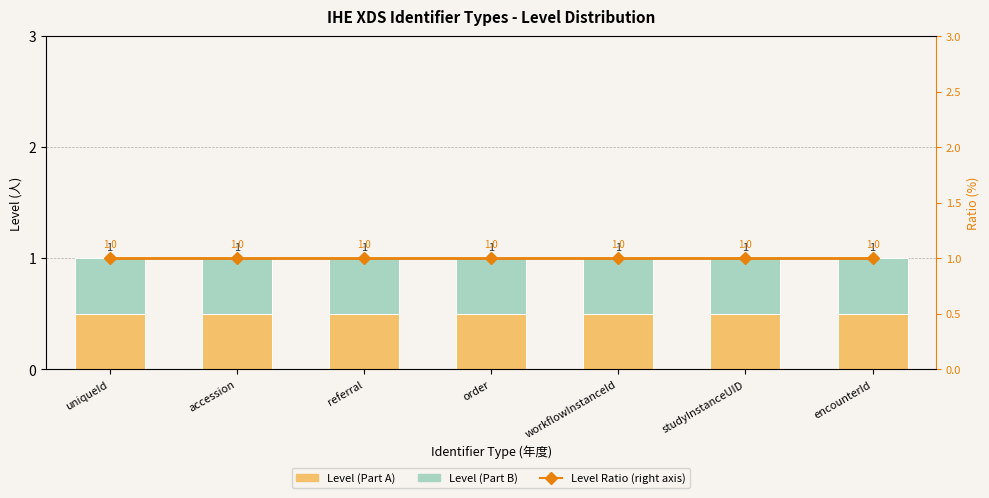

Reading right to left, transcribe all the data shown in this chart.

Level (Part A): encounterId=0.5	studyInstanceUID=0.5	workflowInstanceId=0.5	order=0.5	referral=0.5	accession=0.5	uniqueId=0.5
Level (Part B): encounterId=0.5	studyInstanceUID=0.5	workflowInstanceId=0.5	order=0.5	referral=0.5	accession=0.5	uniqueId=0.5
Level Ratio (right axis): encounterId=1.0	studyInstanceUID=1.0	workflowInstanceId=1.0	order=1.0	referral=1.0	accession=1.0	uniqueId=1.0